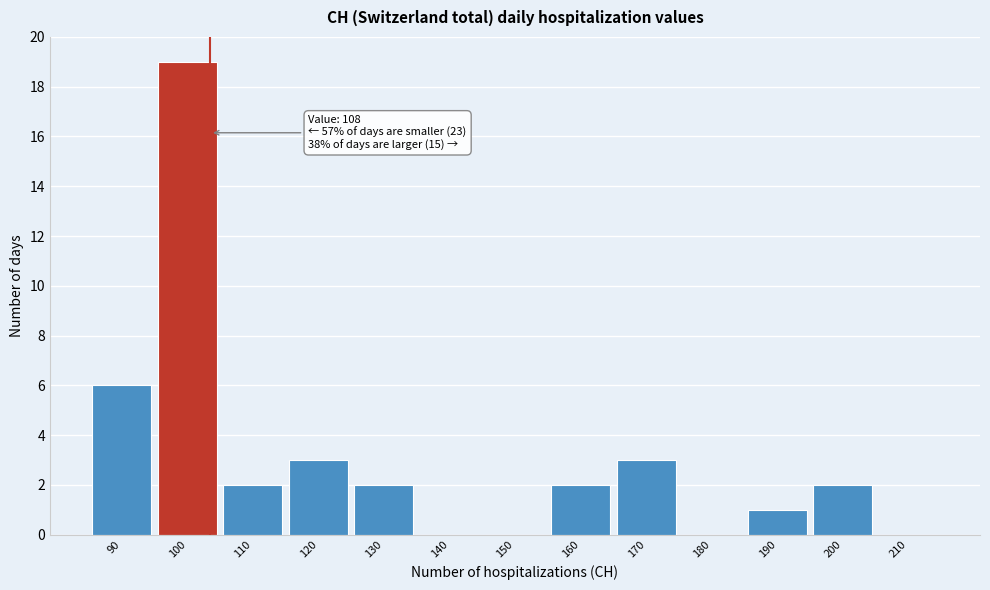

Reading left to right, transcribe all the data shown in this chart.

90=6	100=19	110=2	120=3	130=2	140=0	150=0	160=2	170=3	180=0	190=1	200=2	210=0